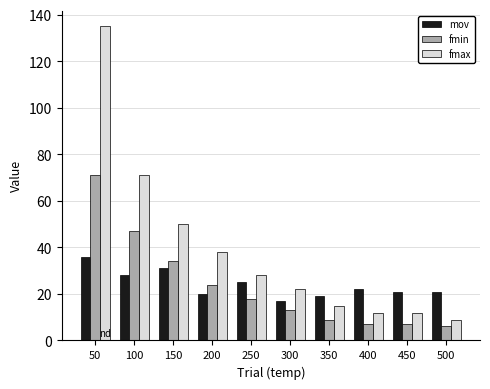

The mov series shows 31 at 150. True or false?

True